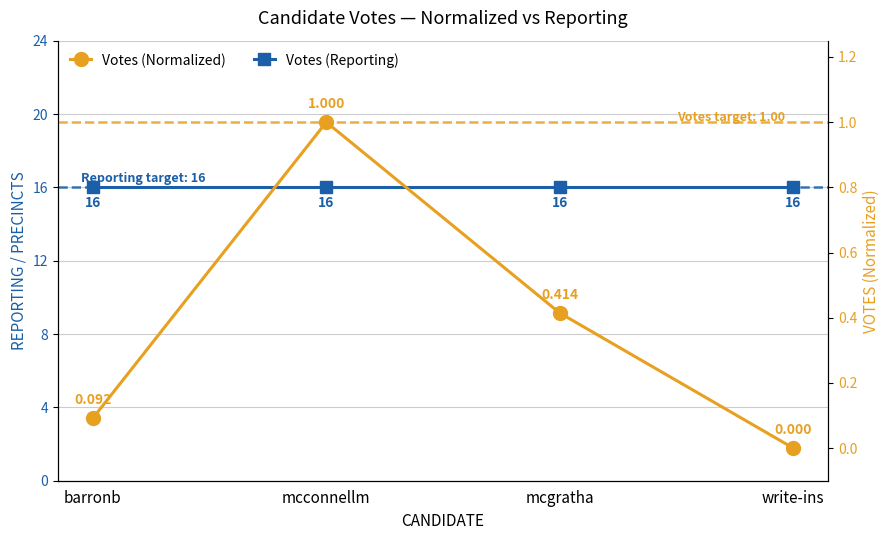

Does the chart have visible grid lines?

Yes